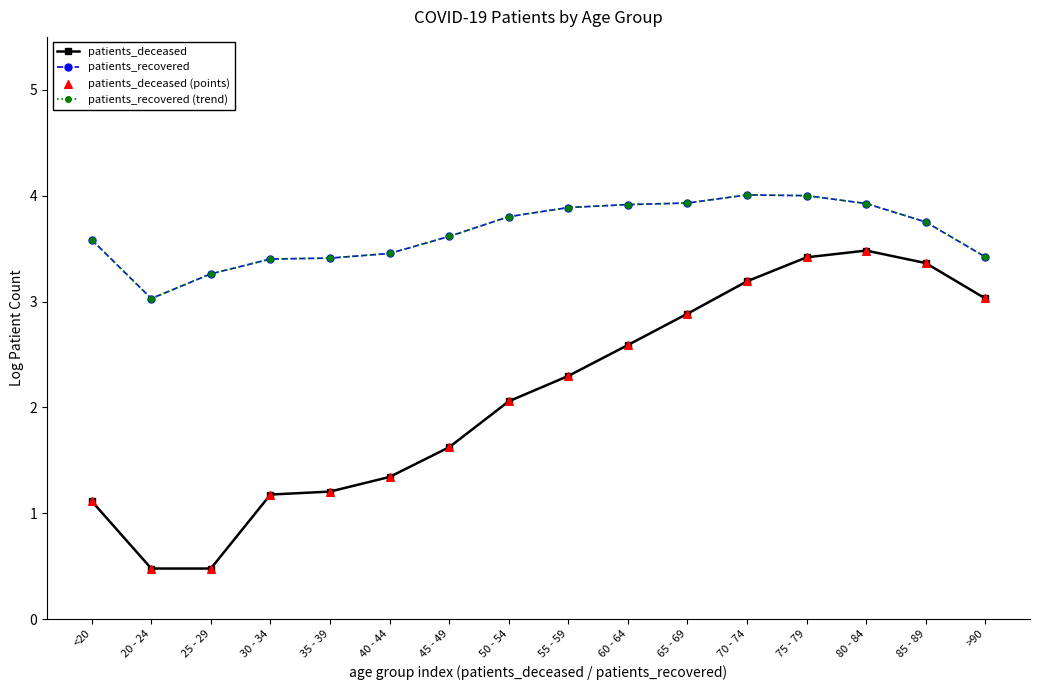

What is the total value across all series at 30 - 34?

9.2